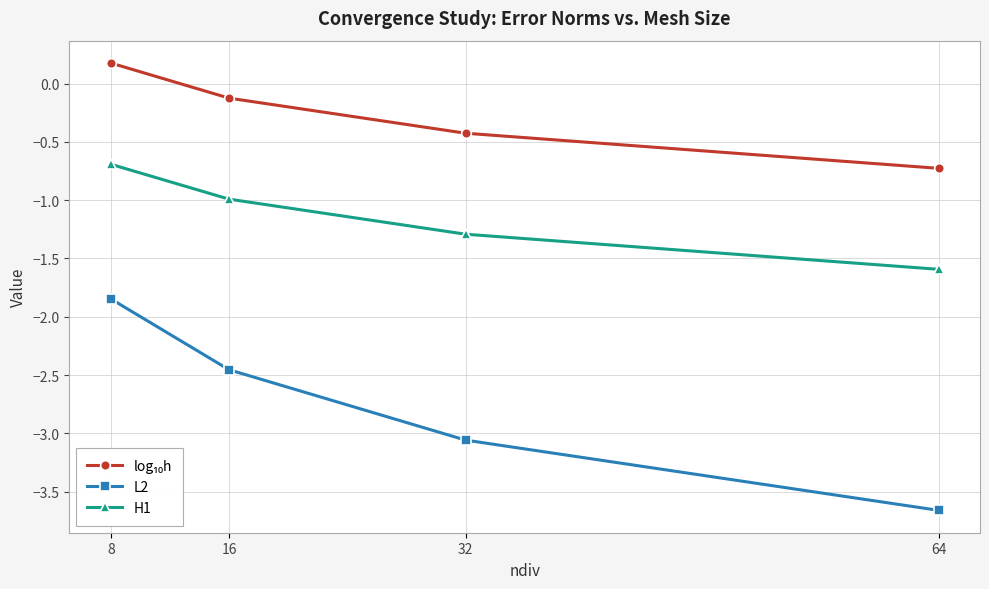

Which series changed the most between 8 and 16?

L2